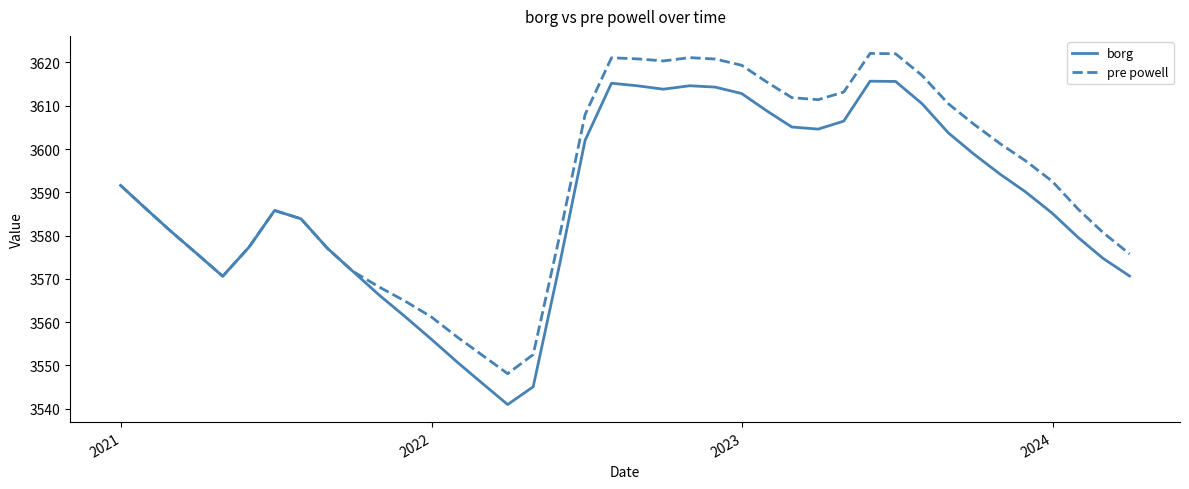

What is the maximum value shown in the chart?

3622.1